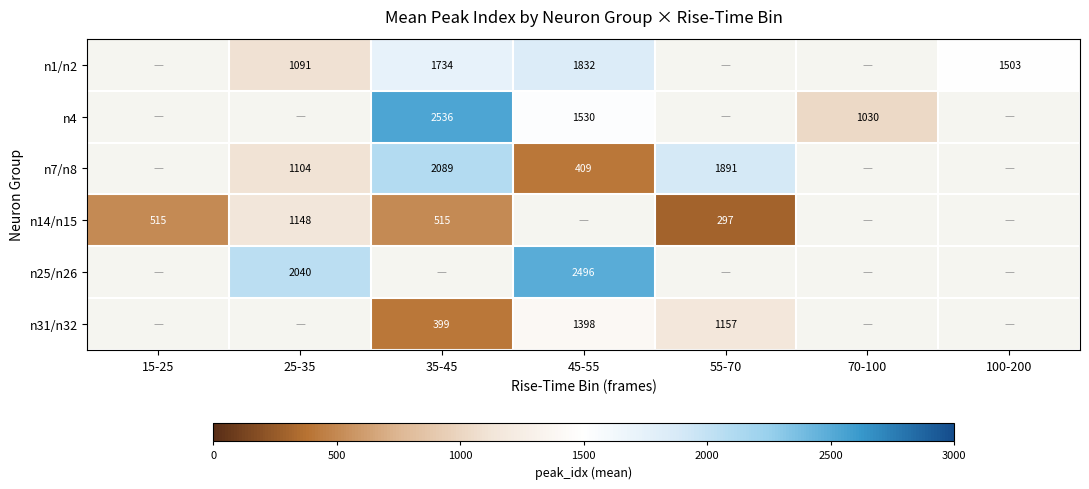

True or false: n14/n15 has a value of 1148.0 at 25-35.

True